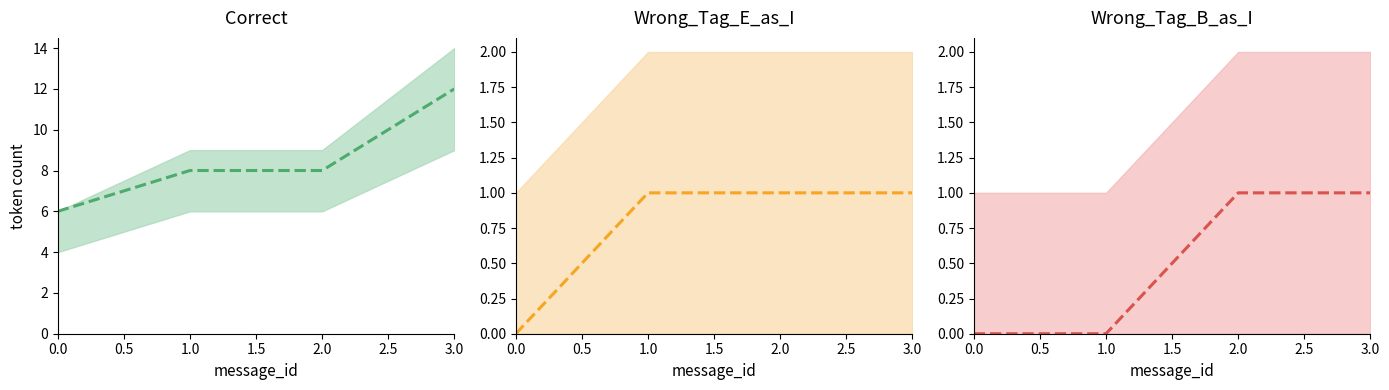

True or false: Wrong_Tag_E_as_I (mid) and Wrong_Tag_B_as_I (mid) cross at least once.

False